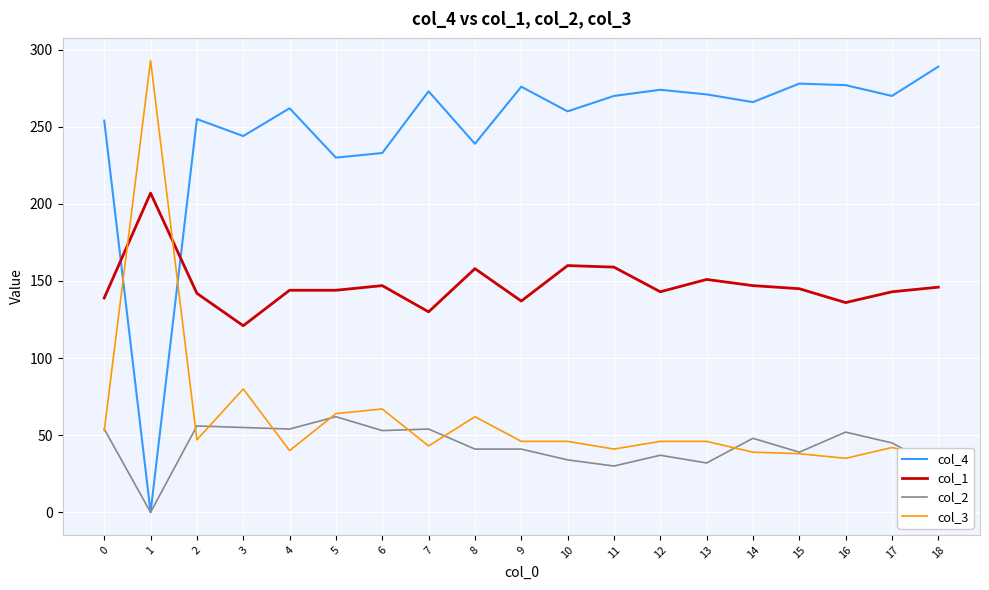

What is the spread (max minus min) of values at 9?

235